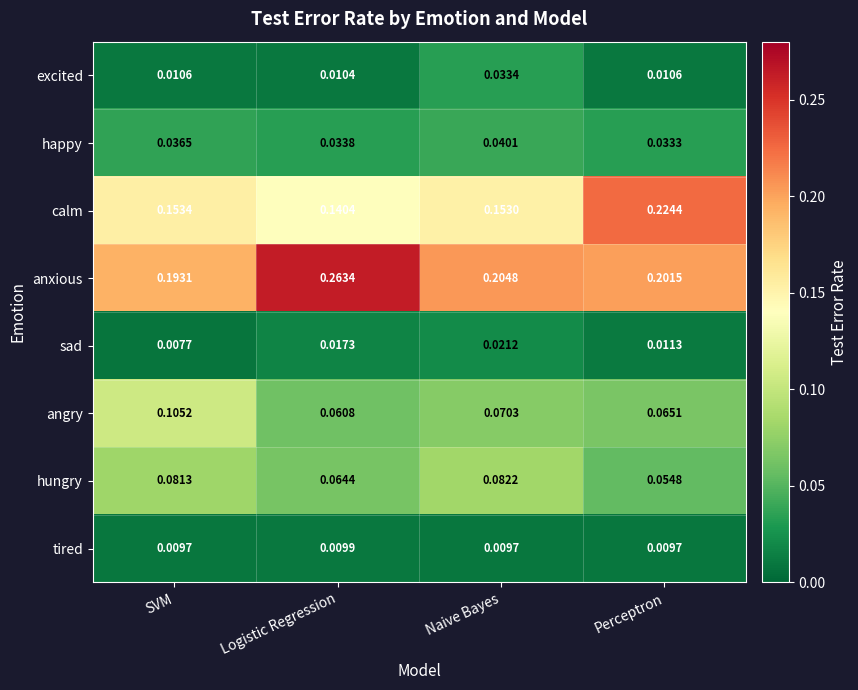

At which label is excited closest to 0?

Logistic Regression